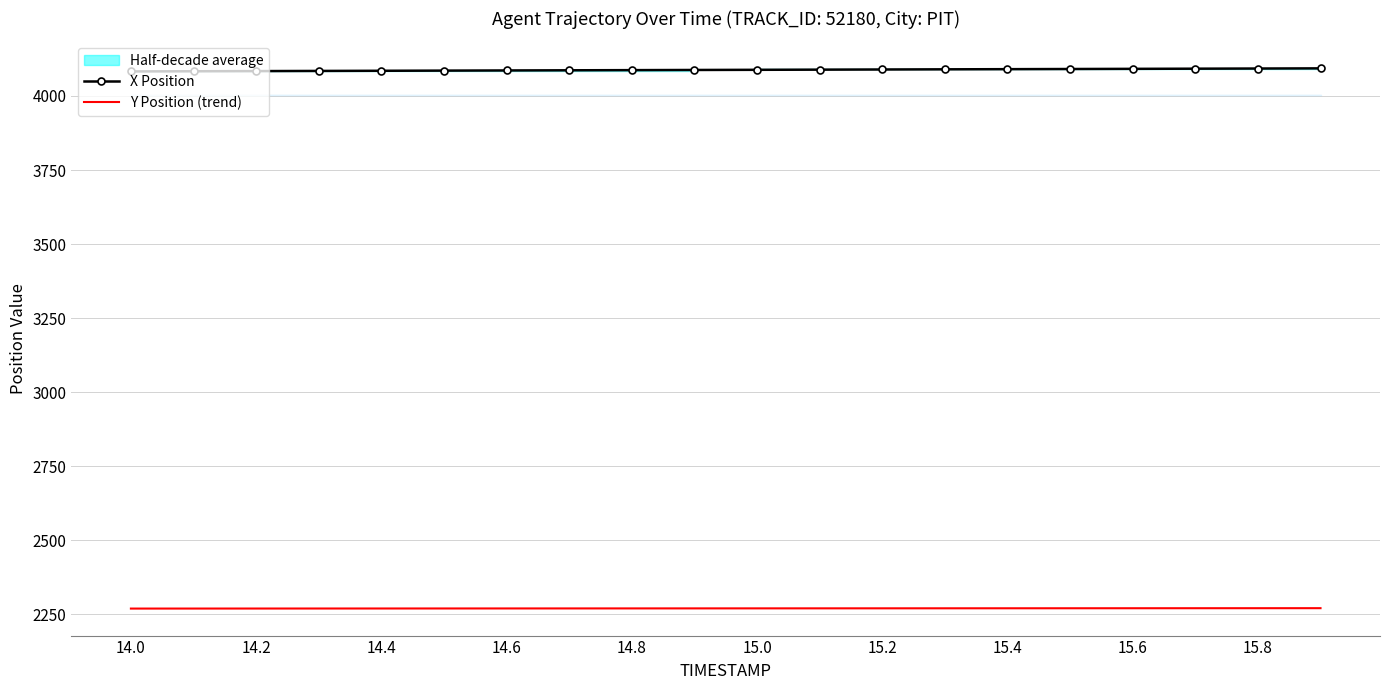

Does the chart have visible grid lines?

Yes